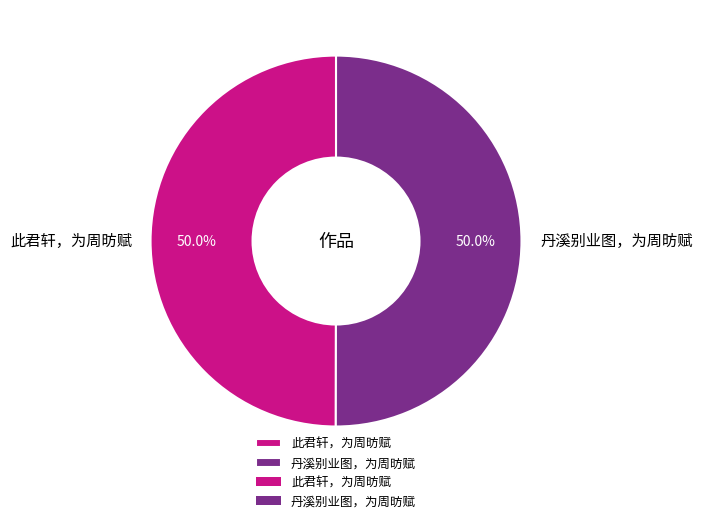

To the nearest percent, what is the average slice percentage?

50%